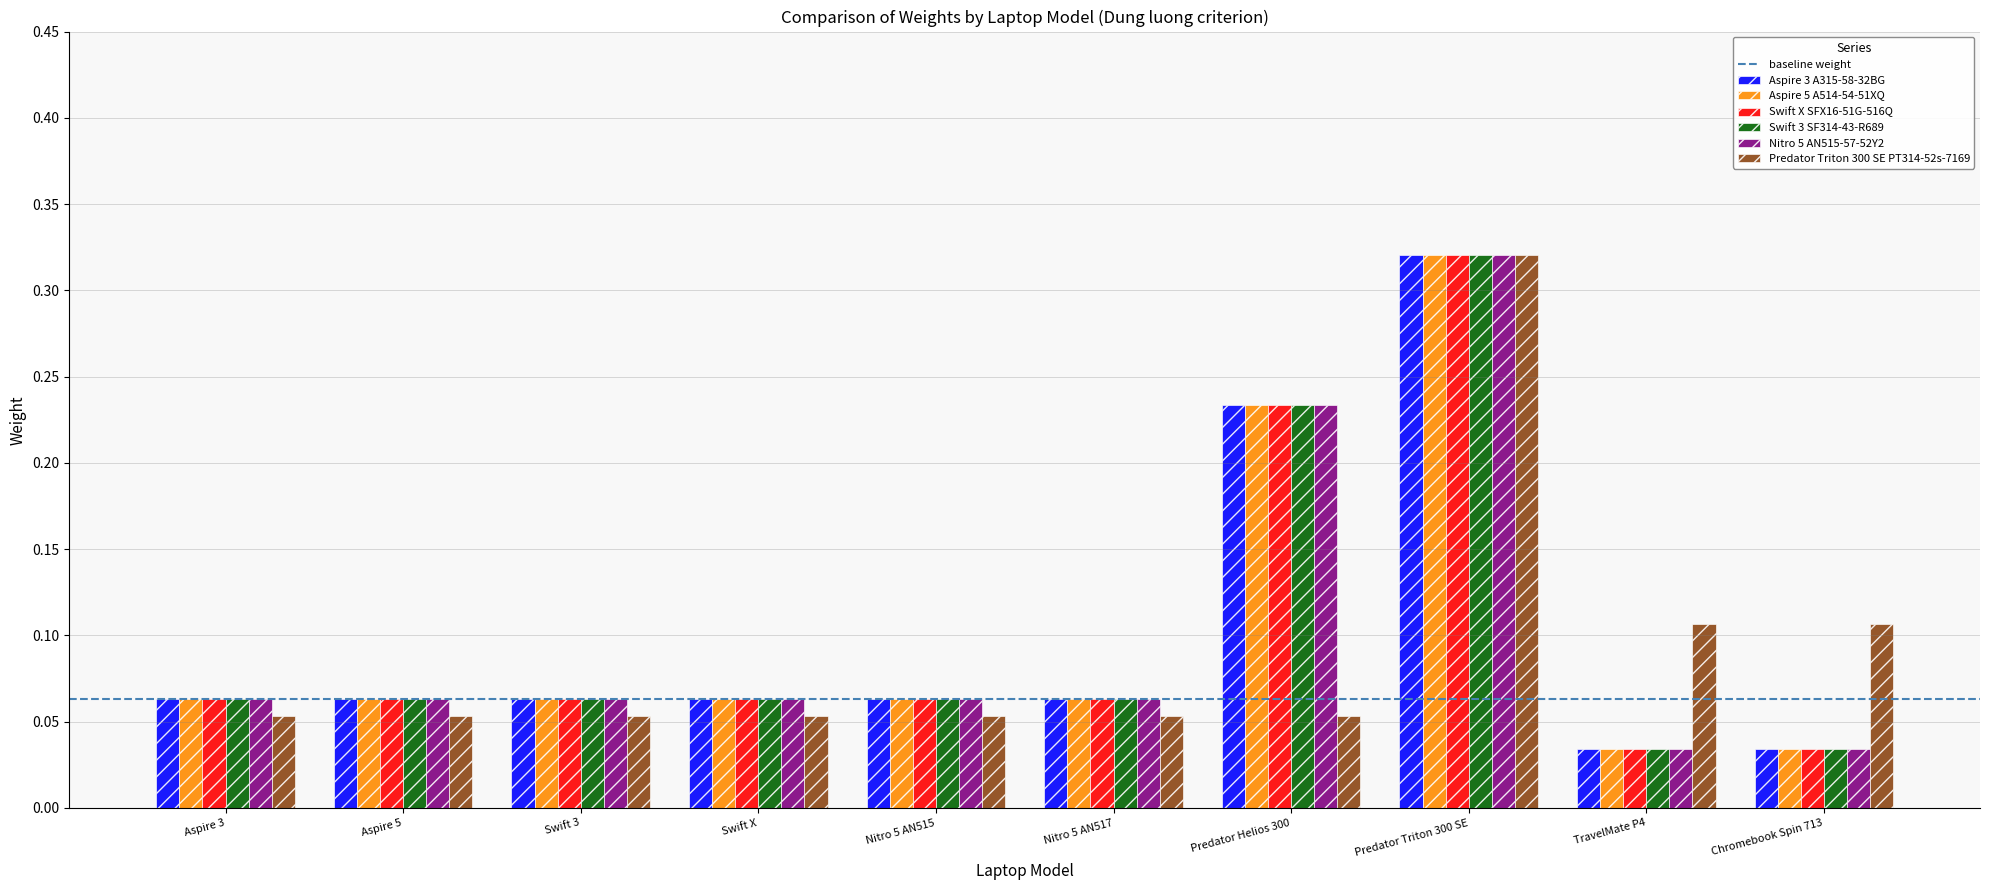

The Swift 3 SF314-43-R689 series shows 0.0 at Aspire 5. True or false?

False